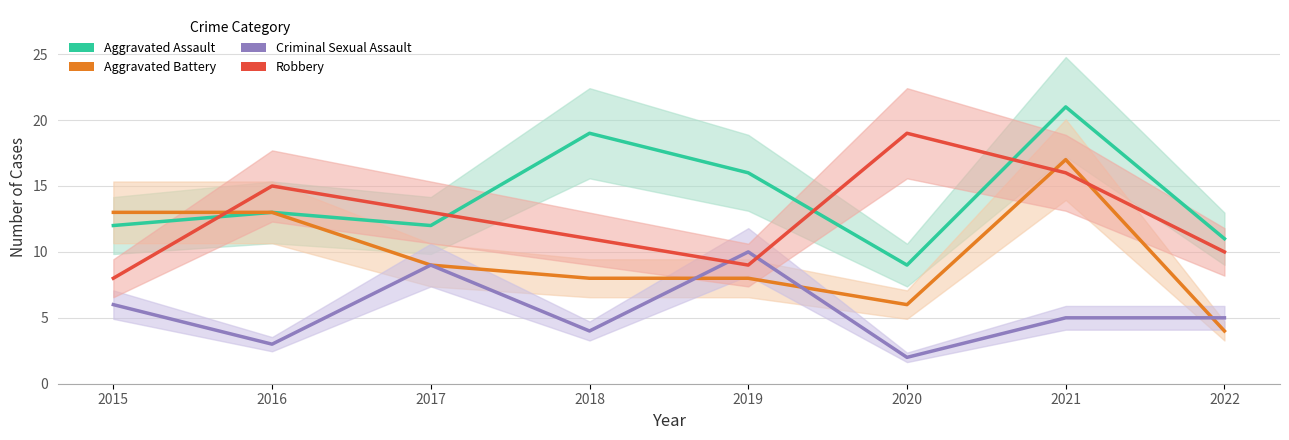

At how many categories does at least one series exceed 7?

8